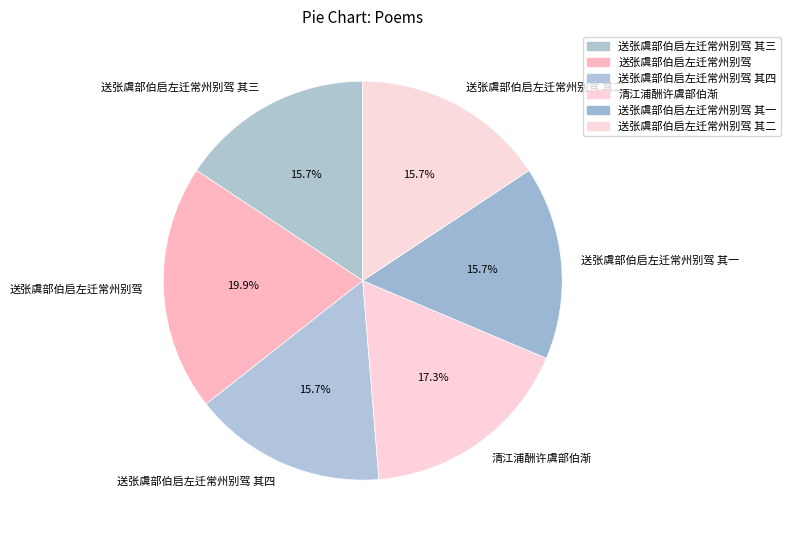

To the nearest percent, what is the combined percentage of 送张虞部伯启左迁常州别驾 其一 and 送张虞部伯启左迁常州别驾?

36%